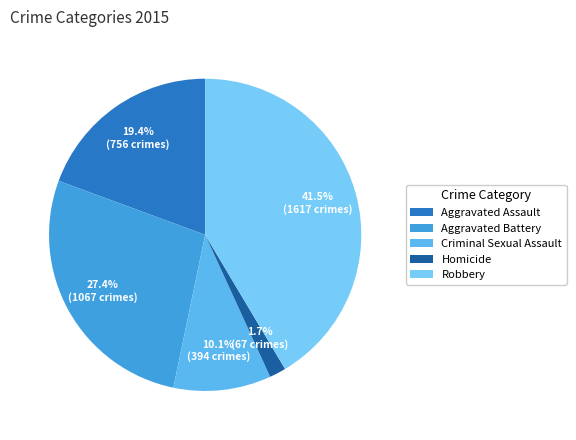

Between Aggravated Assault and Aggravated Battery, which is larger?

Aggravated Battery